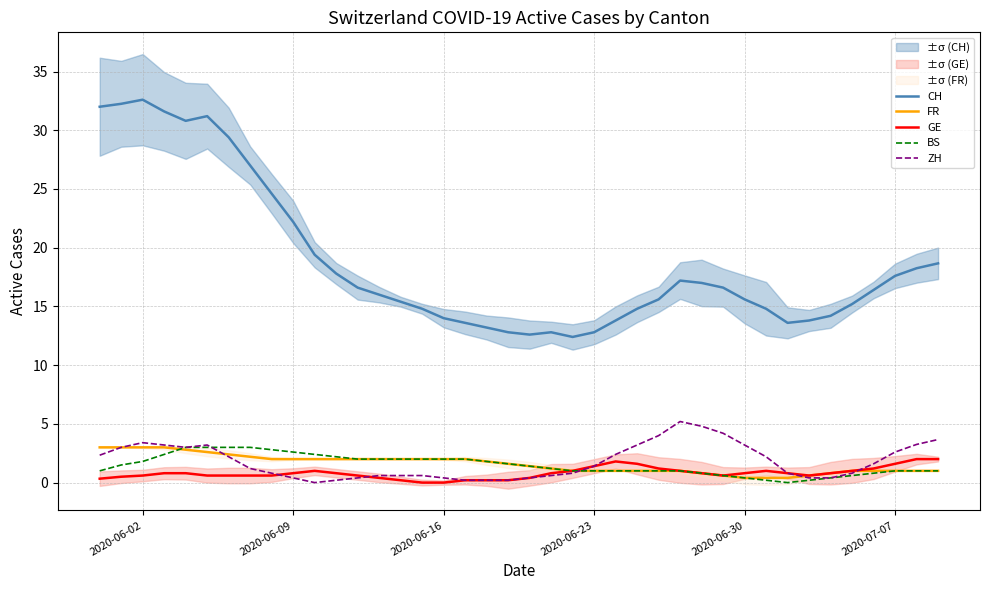

True or false: CH and BS cross at least once.

False